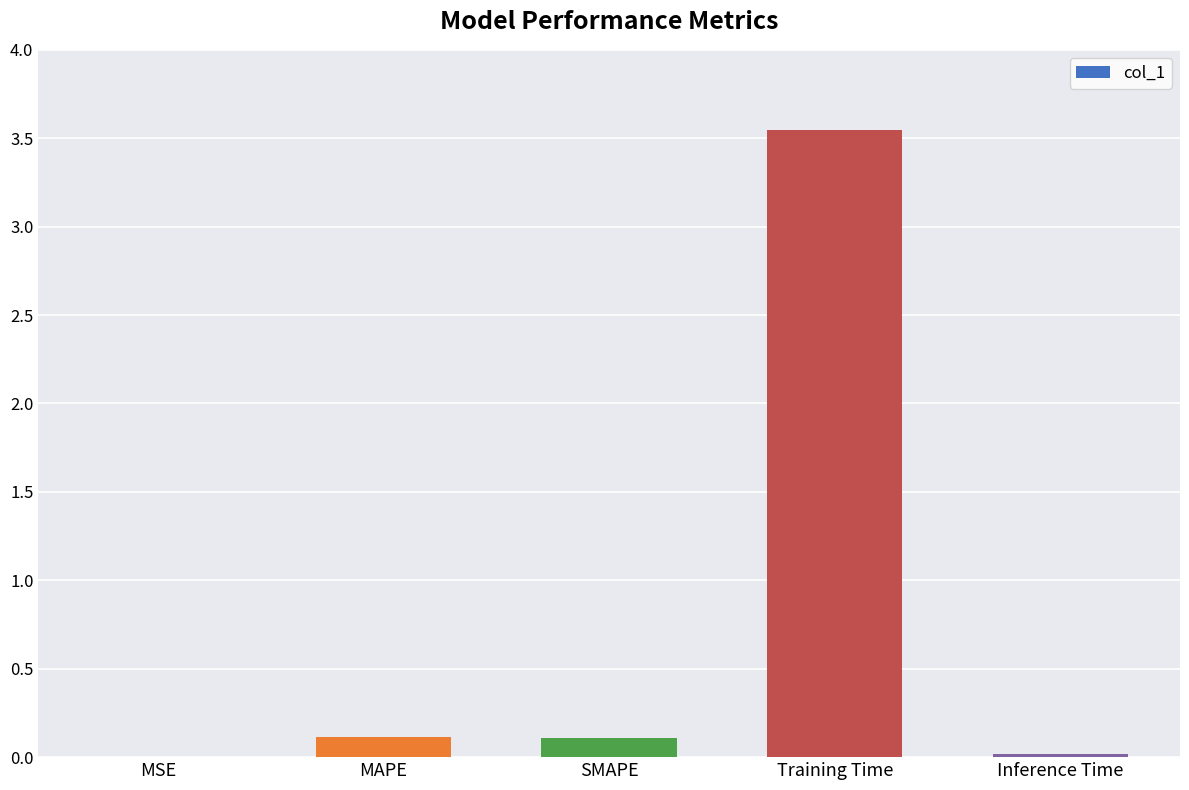

Are the bars horizontal?

No